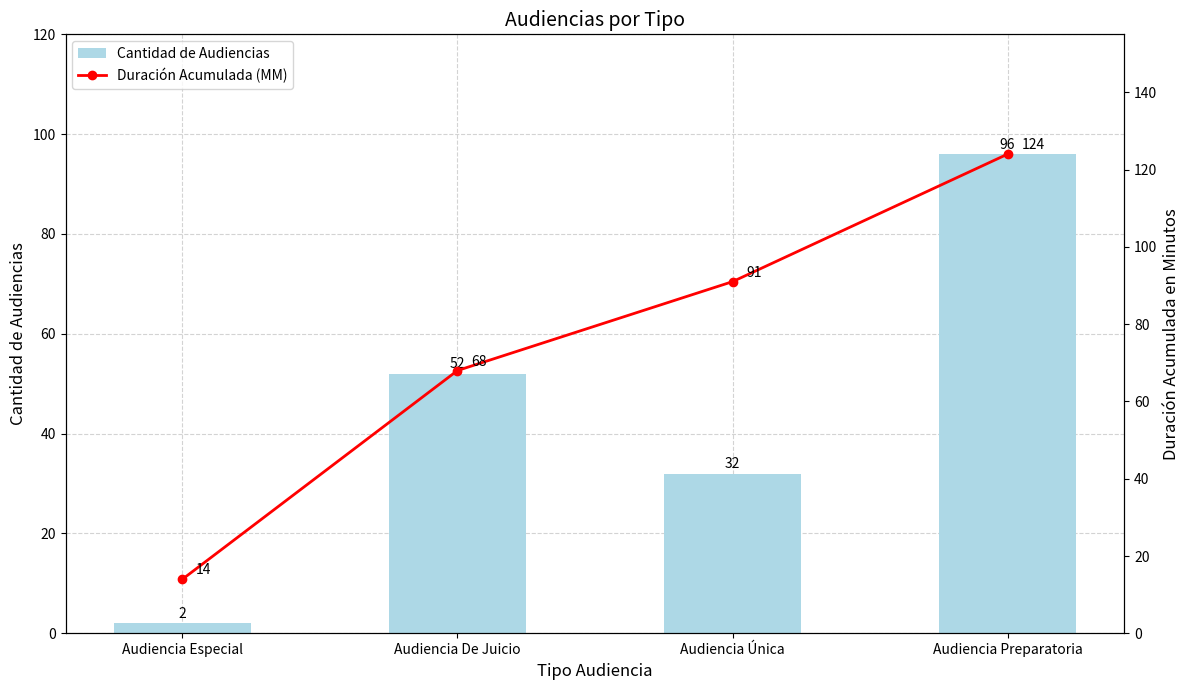

List the series in order of their overall mean, lowest first.

Cantidad de Audiencias, Duración Acumulada (MM)